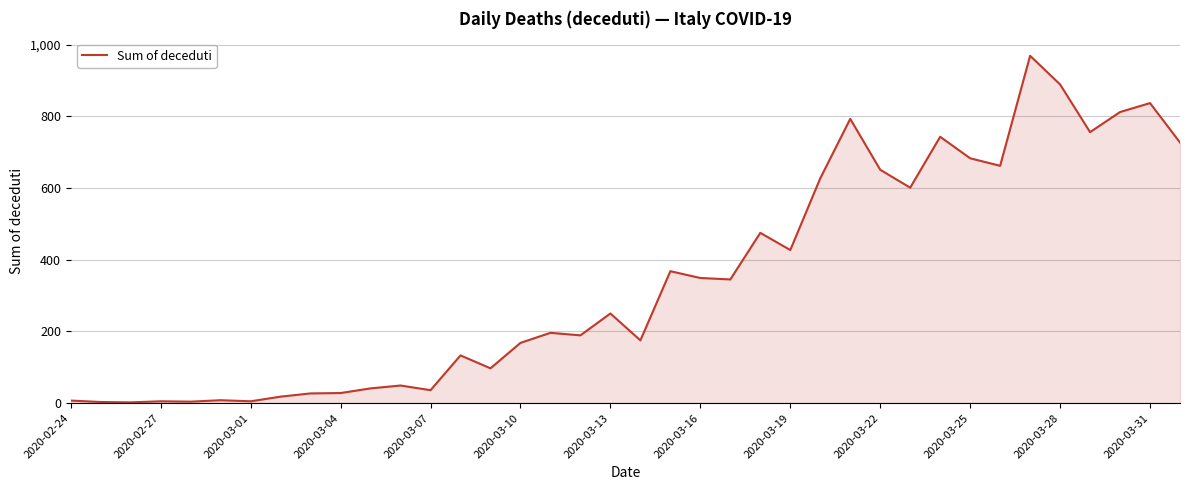

What is the difference between the maximum and minimum values?

967